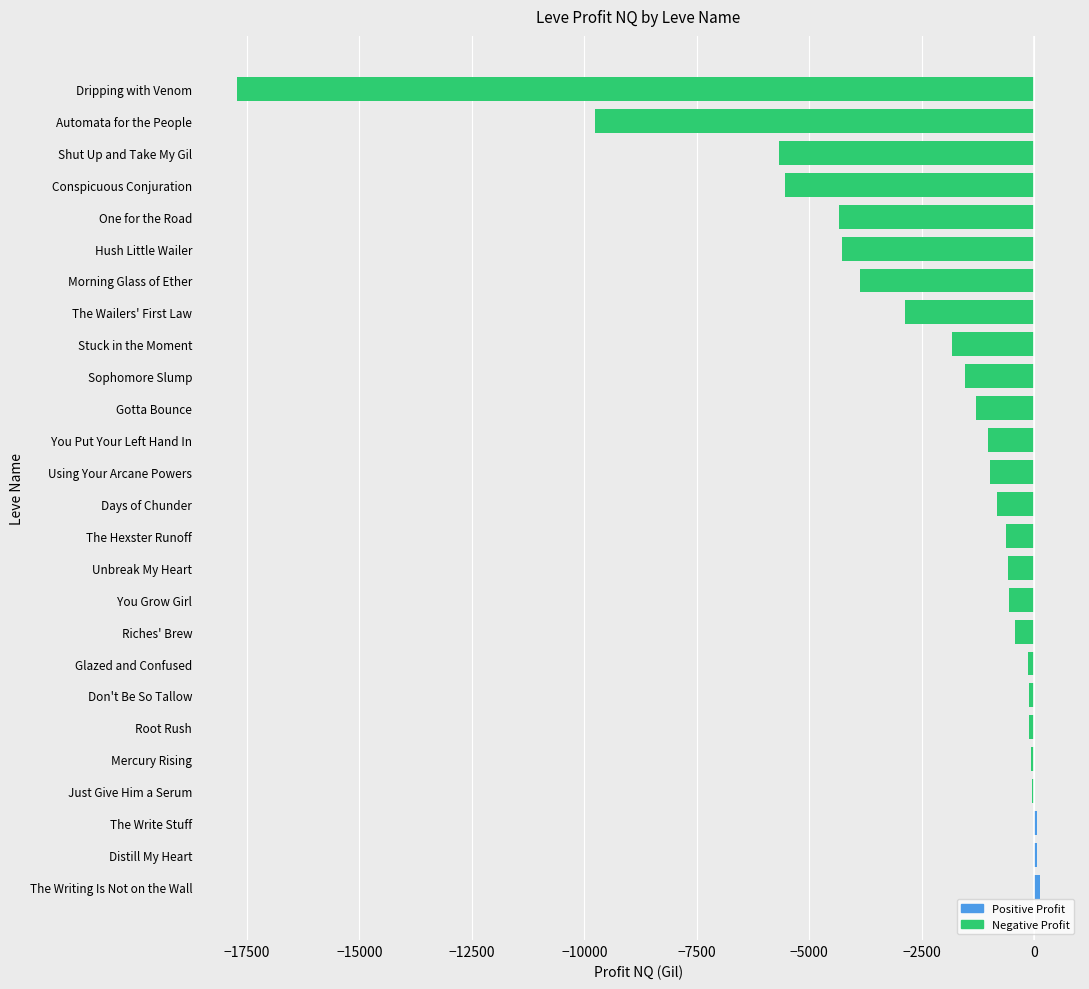

How many data points are above -822?

12